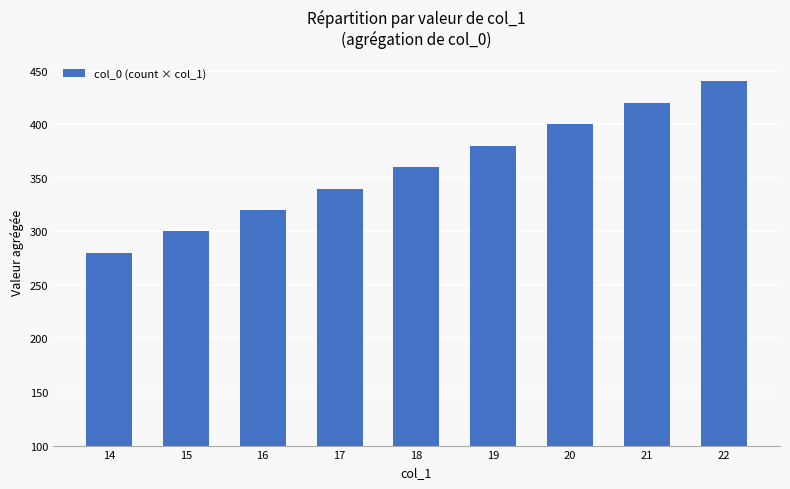

Read the value at 22, to the nearest 5.

440